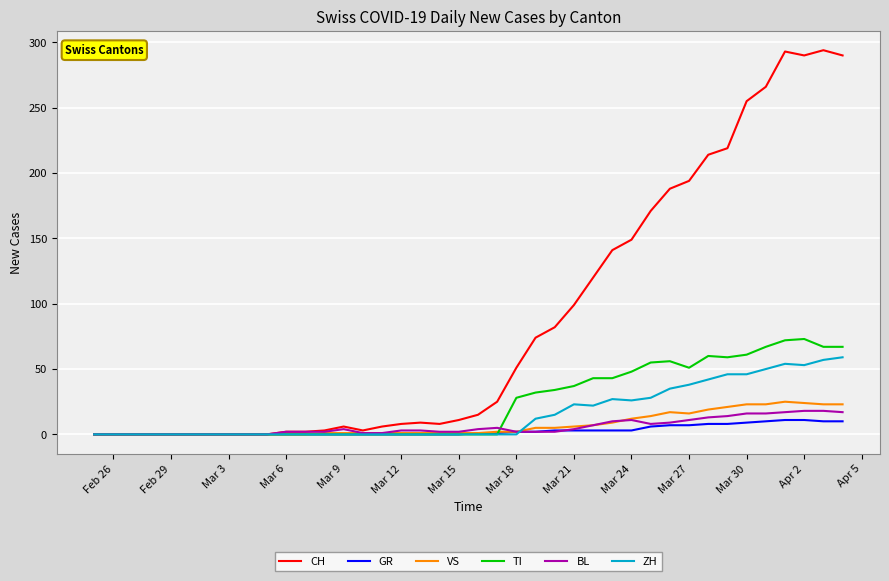

Which series has the largest total across all categories?

CH